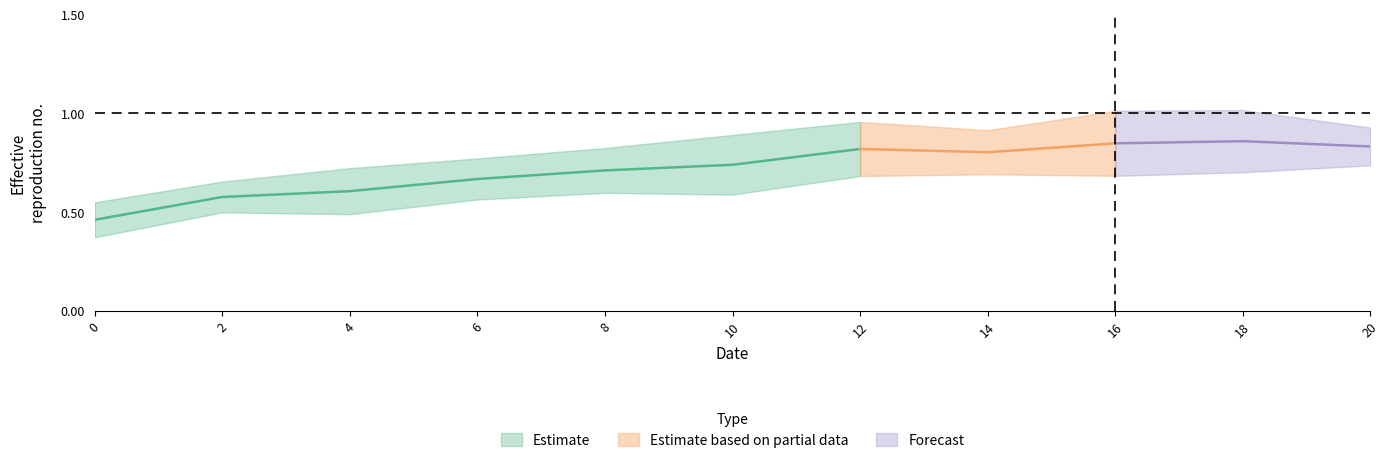

Reading right to left, list all the values displayed in this chart.

b: 0.7	0.7	0.7	0.7	0.7	0.6	0.6	0.6	0.5	0.5	0.4
c: 0.9	1.0	1.0	0.9	1.0	0.9	0.8	0.8	0.7	0.7	0.6